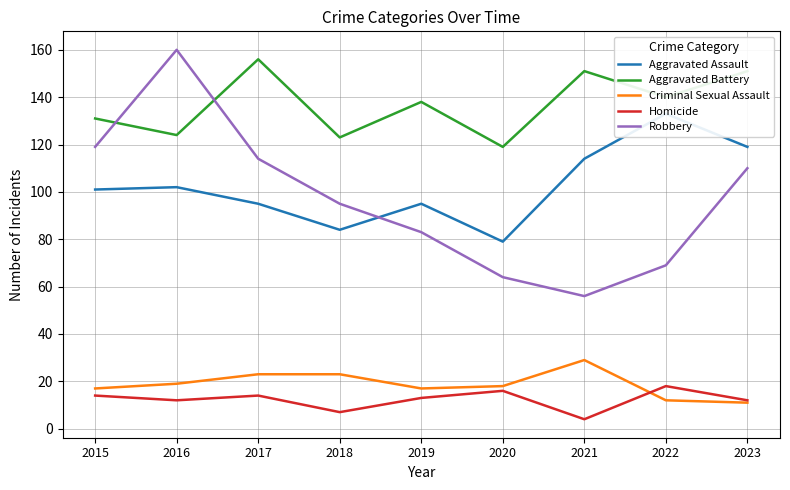

True or false: Aggravated Battery has more than 2 points higher than both neighbors.

True